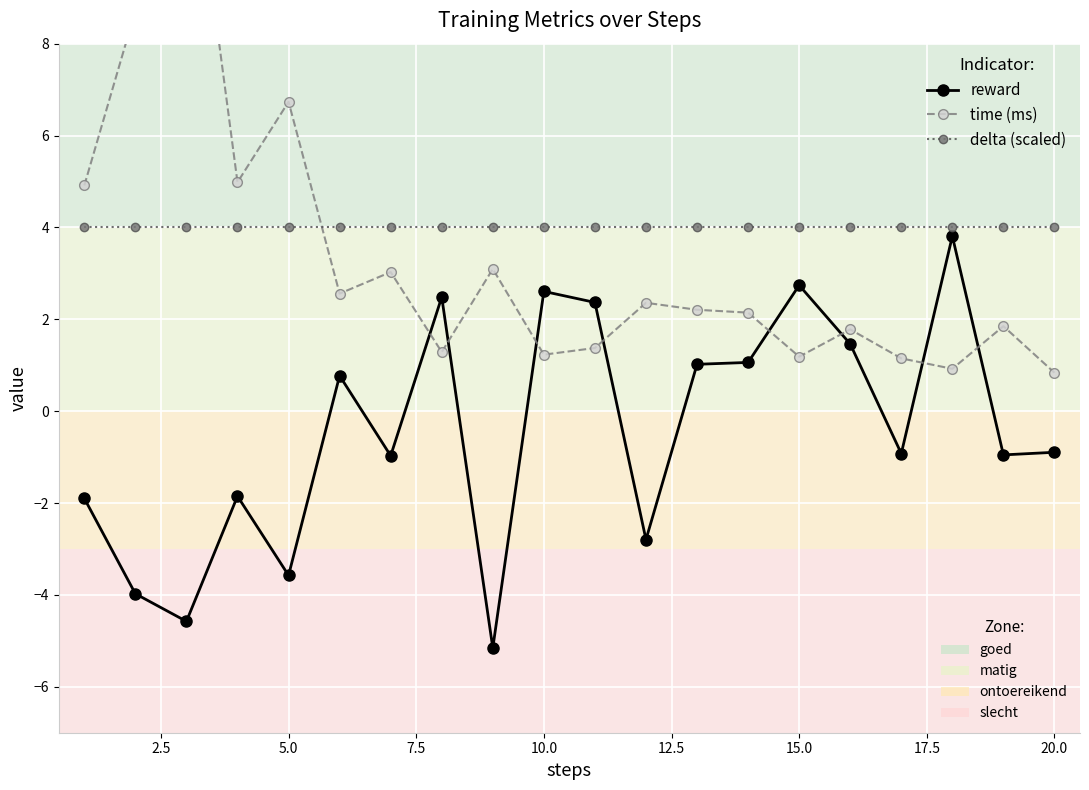

How many intersections are there between time (ms) and reward?

8